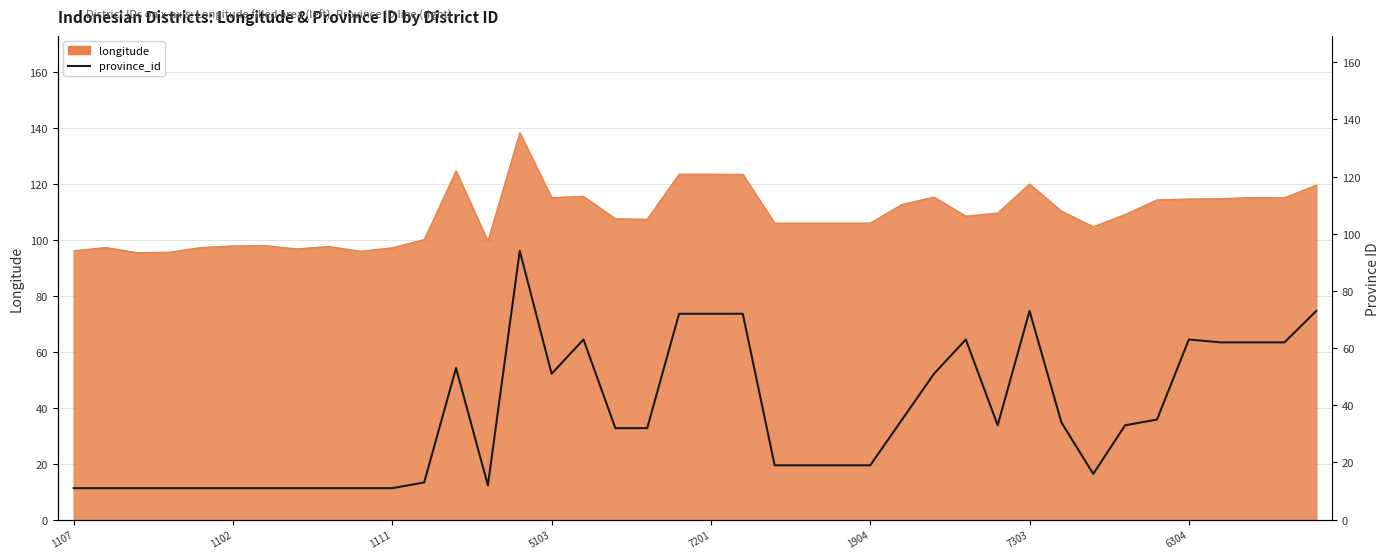

Reading left to right, what are all the values shown in this chart?

11	11	11	11	11	11	11	11	11	11	11	13	53	12	94	51	63	32	32	72	72	72	19	19	19	19	35	51	63	33	73	34	16	33	35	63	62	62	62	73